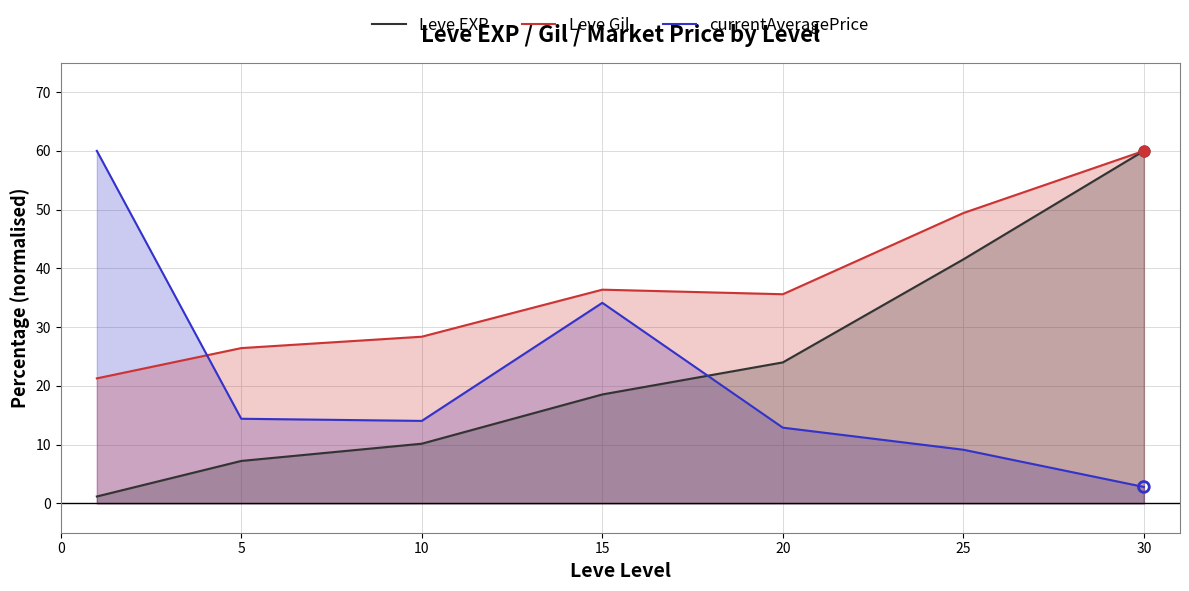

Is the value of Leve Gil at 25 greater than the value of currentAveragePrice at 10?

Yes